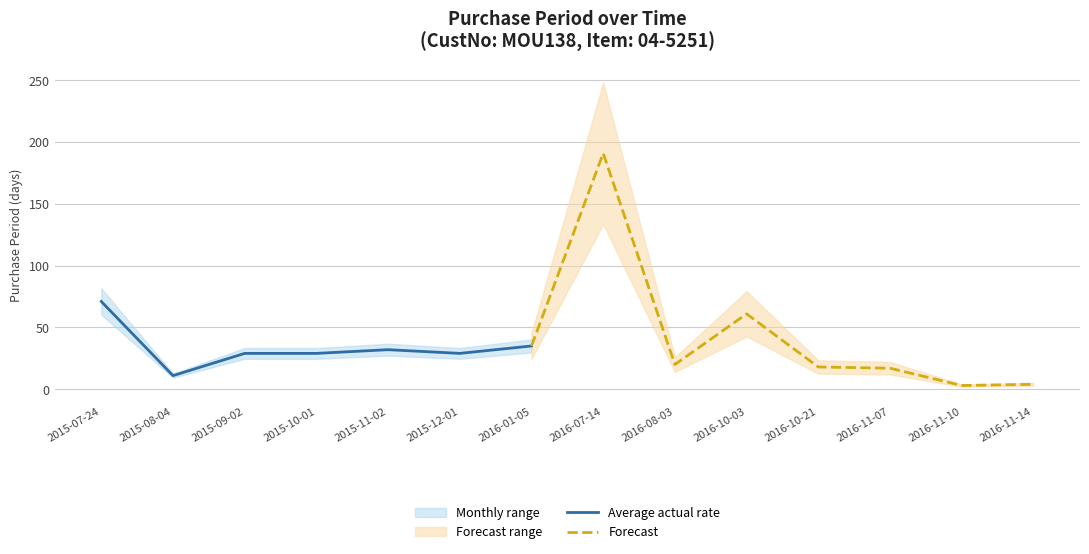

What is the average value?

39